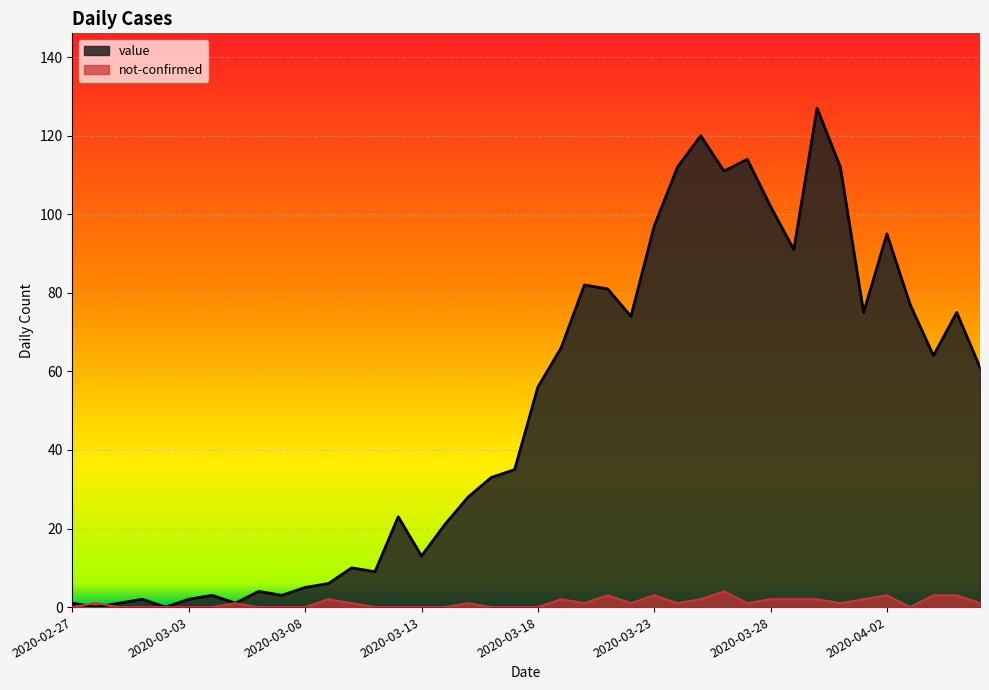

Between 2020-03-19 and 2020-03-26, which series saw the biggest shift?

value